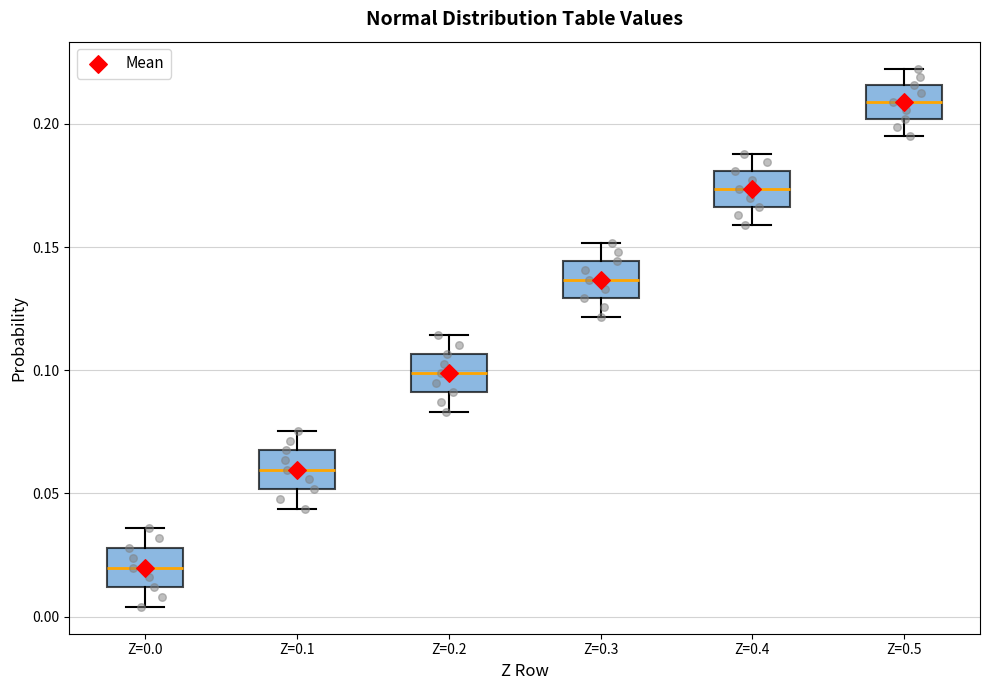

Reading left to right, read every box against the y-axis: the position of its median line, the range the box covers, and the ends of its whiskers. The values are not printed on the chart, so give them approximately, as read against the axis.

Z=0.0: median 0.020, box 0.010 to 0.030, whiskers 0.005 to 0.035
Z=0.1: median 0.060, box 0.050 to 0.070, whiskers 0.045 to 0.075
Z=0.2: median 0.100, box 0.090 to 0.105, whiskers 0.085 to 0.115
Z=0.3: median 0.135, box 0.130 to 0.145, whiskers 0.120 to 0.150
Z=0.4: median 0.175, box 0.165 to 0.180, whiskers 0.160 to 0.190
Z=0.5: median 0.210, box 0.200 to 0.215, whiskers 0.195 to 0.220